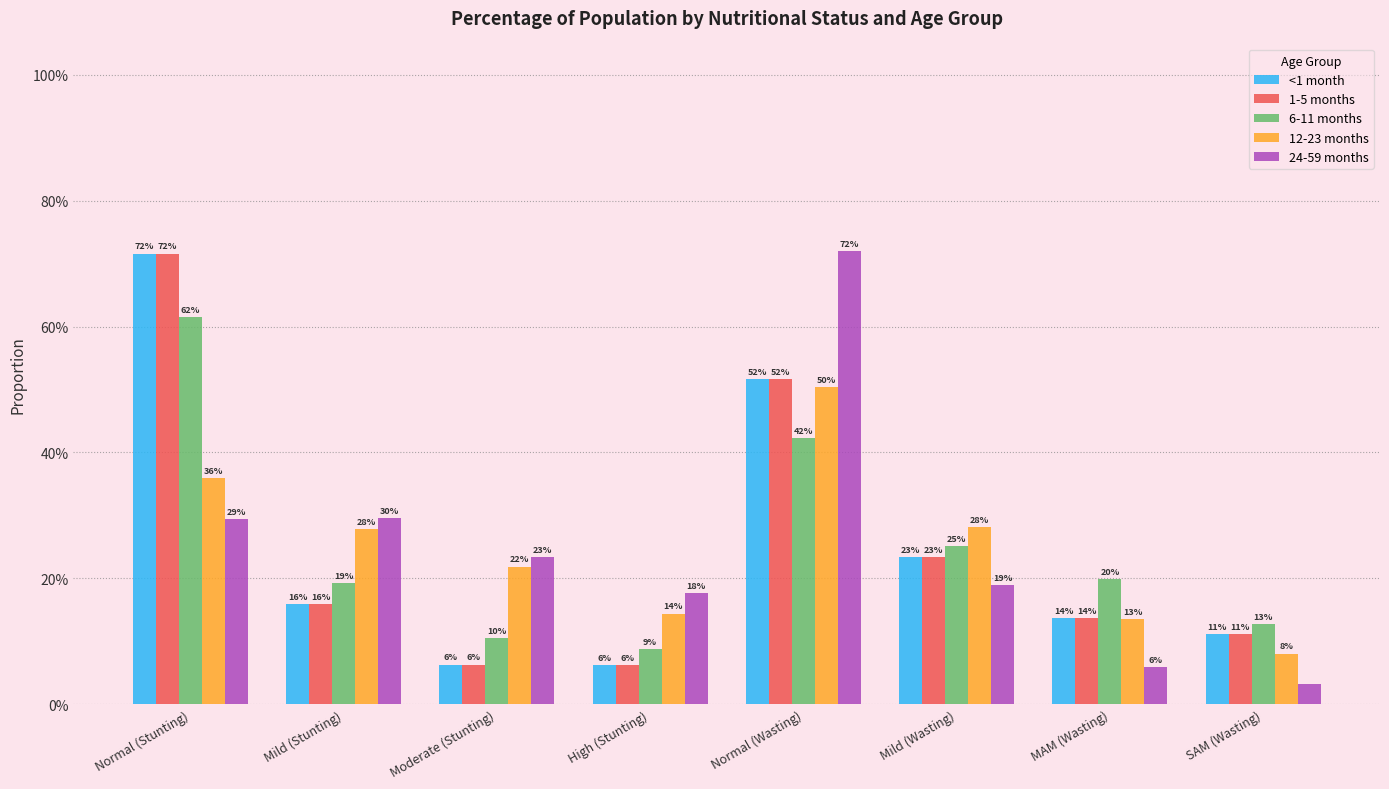

At which category is the sum across all series the highest?

Normal (Stunting)